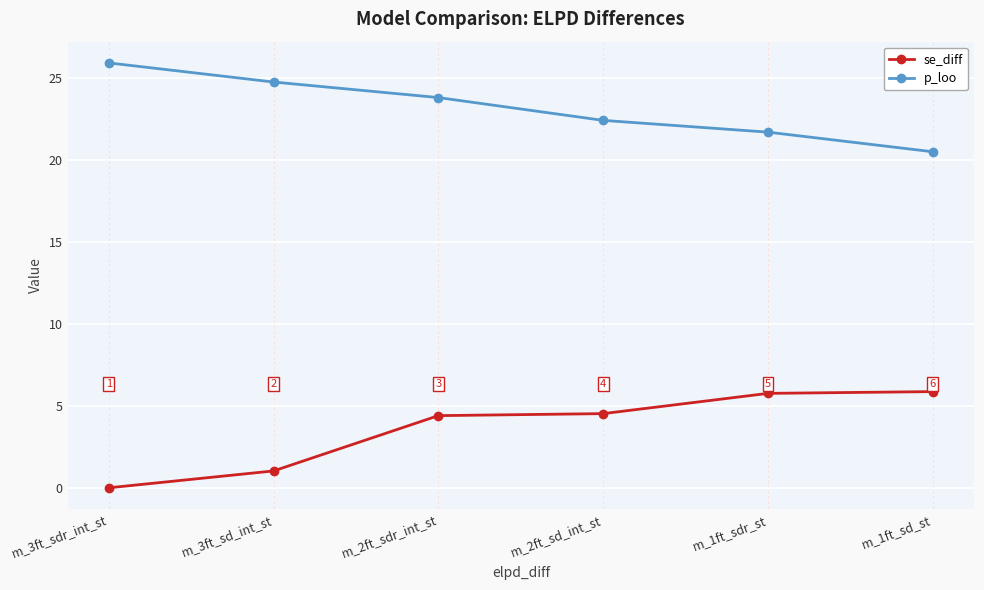

What are all the series names shown in the legend?

se_diff, p_loo